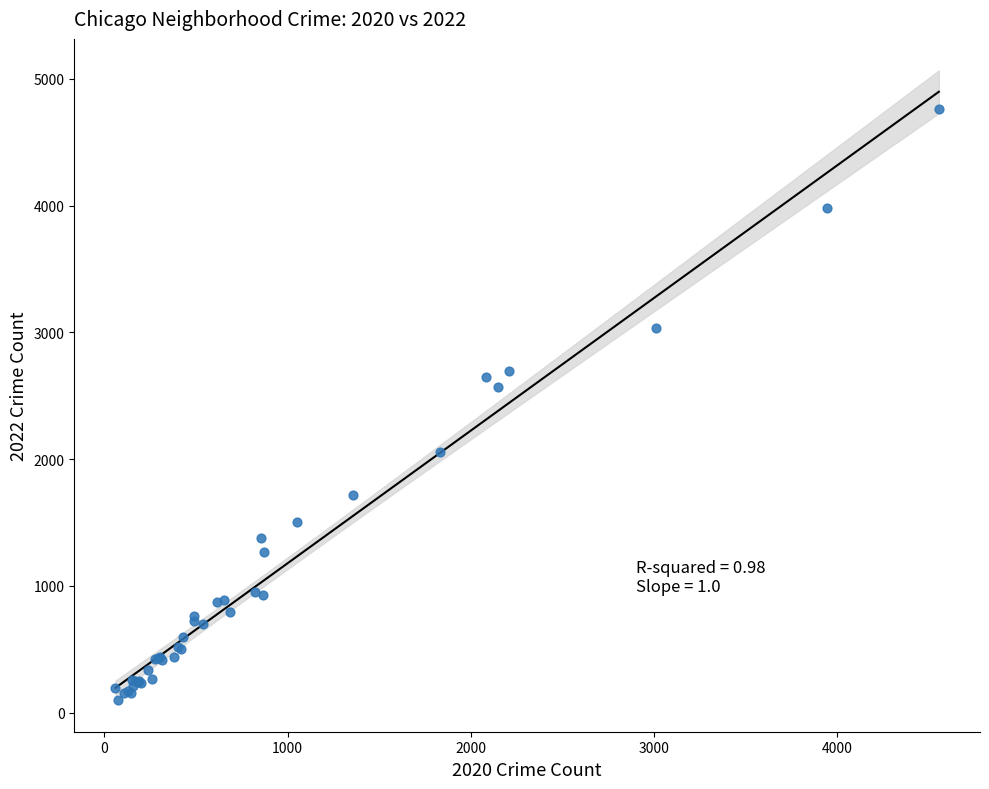

What Y value in the scatter plot is closest to 2430?

2566